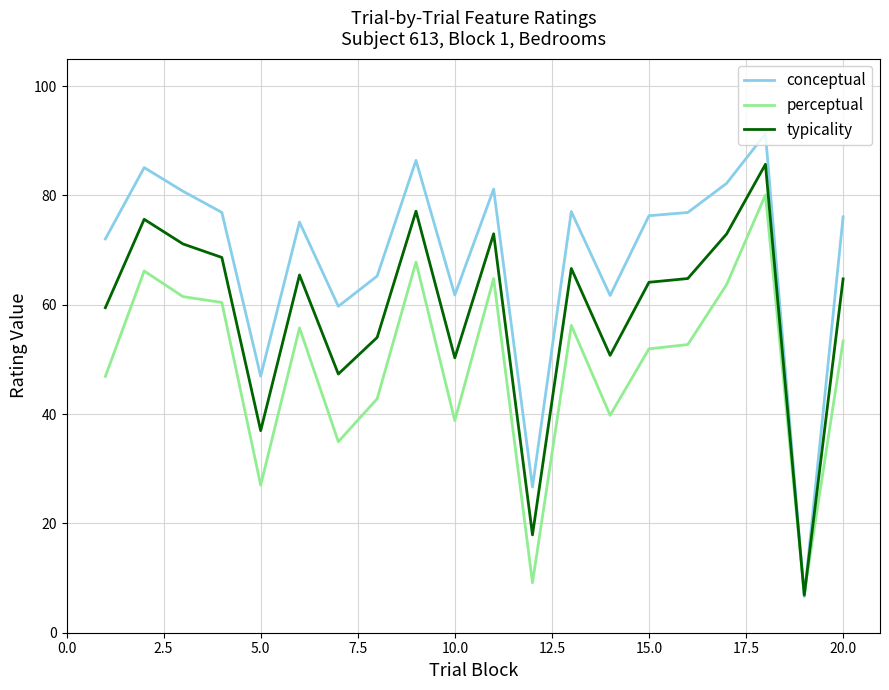

What is the sum of all perceptual values?

980.8